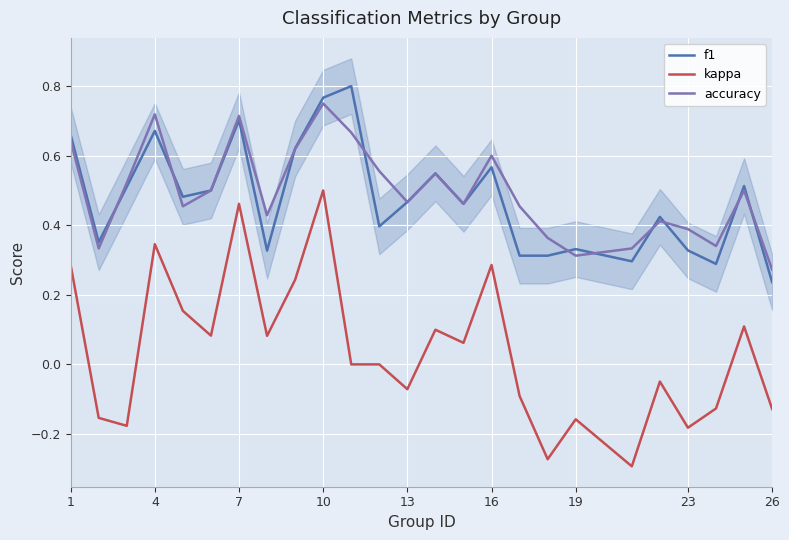

How many categories are shown in the chart?

25